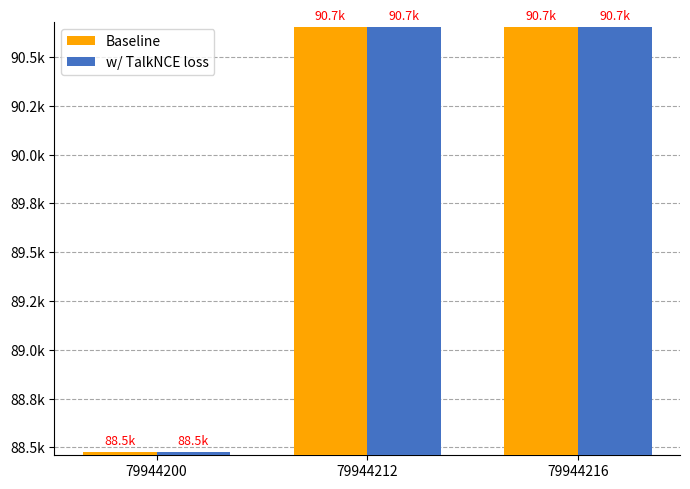

What is the approximate value of Baseline at 79944200, to the nearest 50?

88500